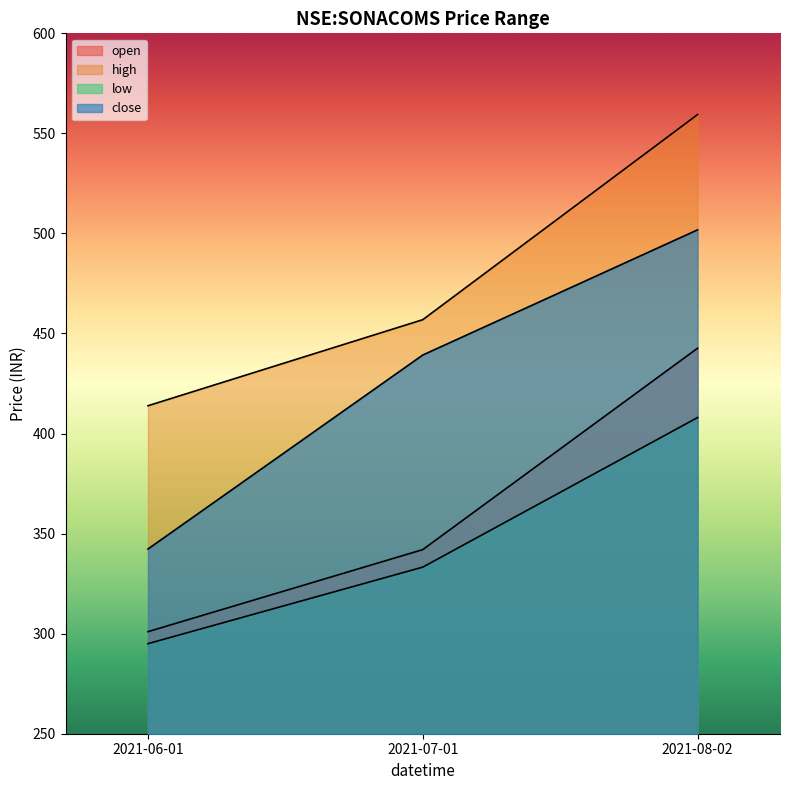

What position from the left is 2021-08-02?

3